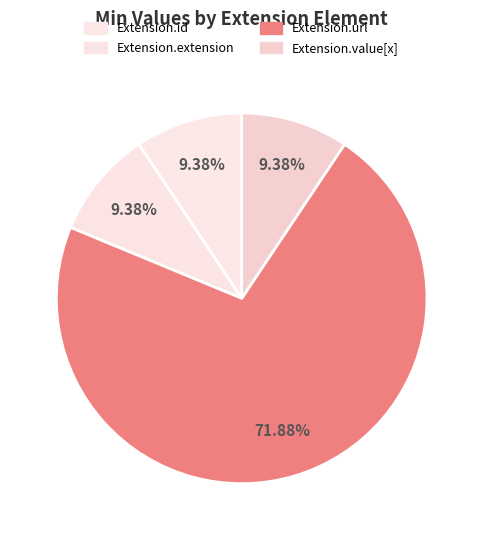

True or false: Extension.value[x] accounts for 12% of the total.

False